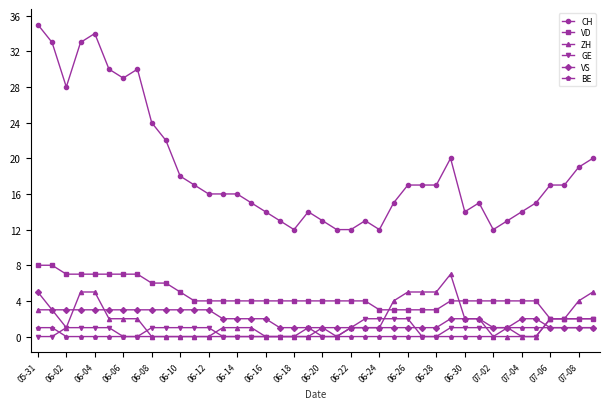

True or false: BE and CH intersect in this chart.

False